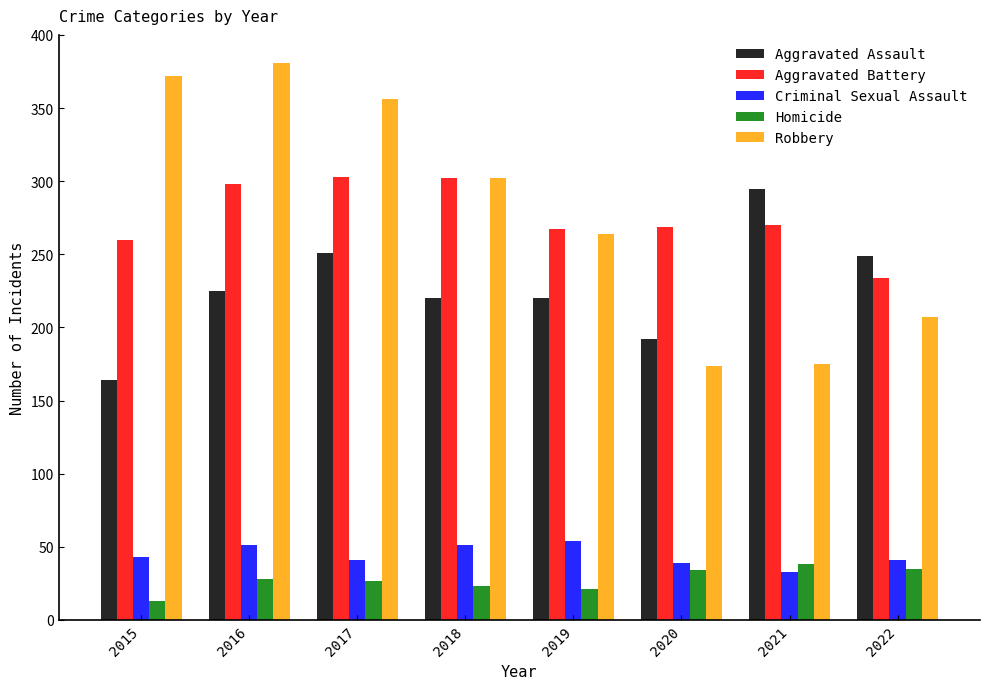

Rank the series by their maximum value, from lowest to highest.

Homicide, Criminal Sexual Assault, Aggravated Assault, Aggravated Battery, Robbery